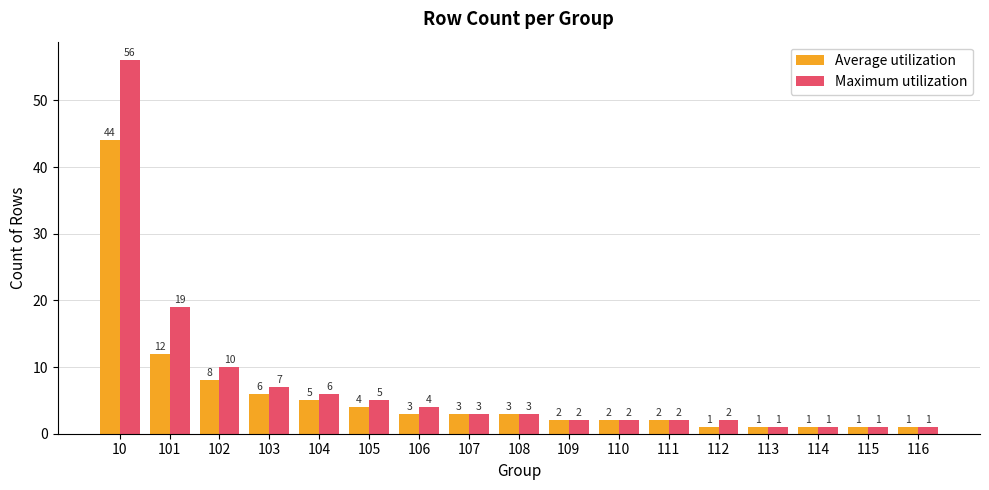

How many groups of bars are there?

17